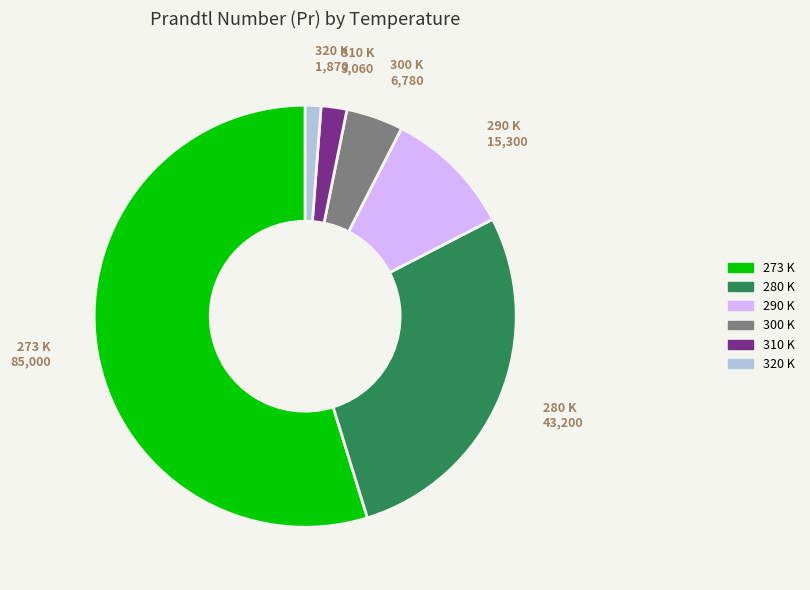

Which slice is the largest?

273 K